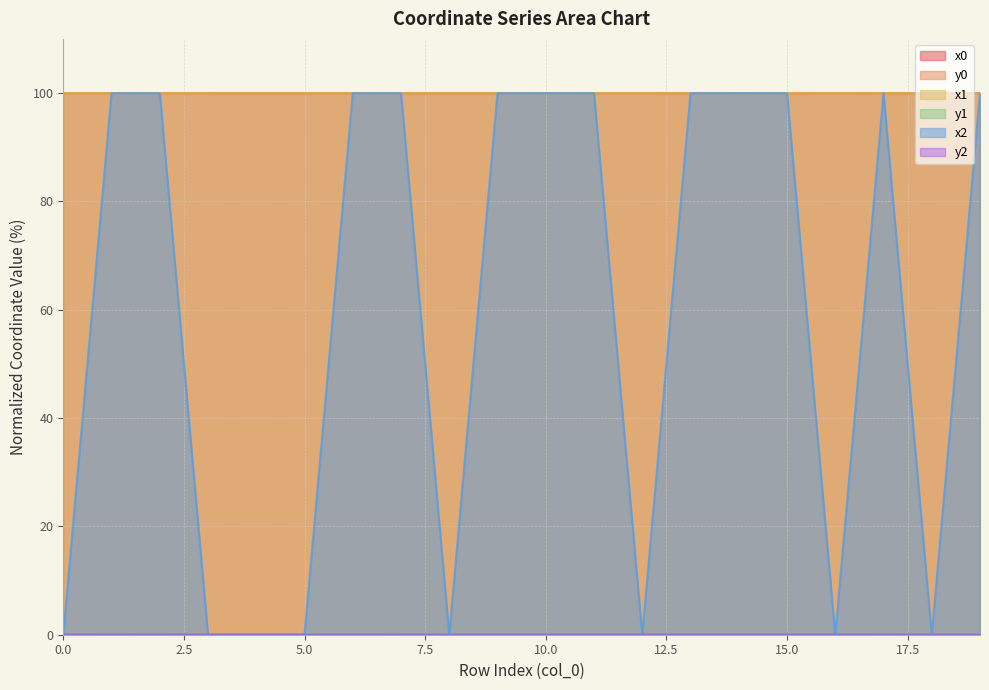

At which label is x0 closest to 99?

2